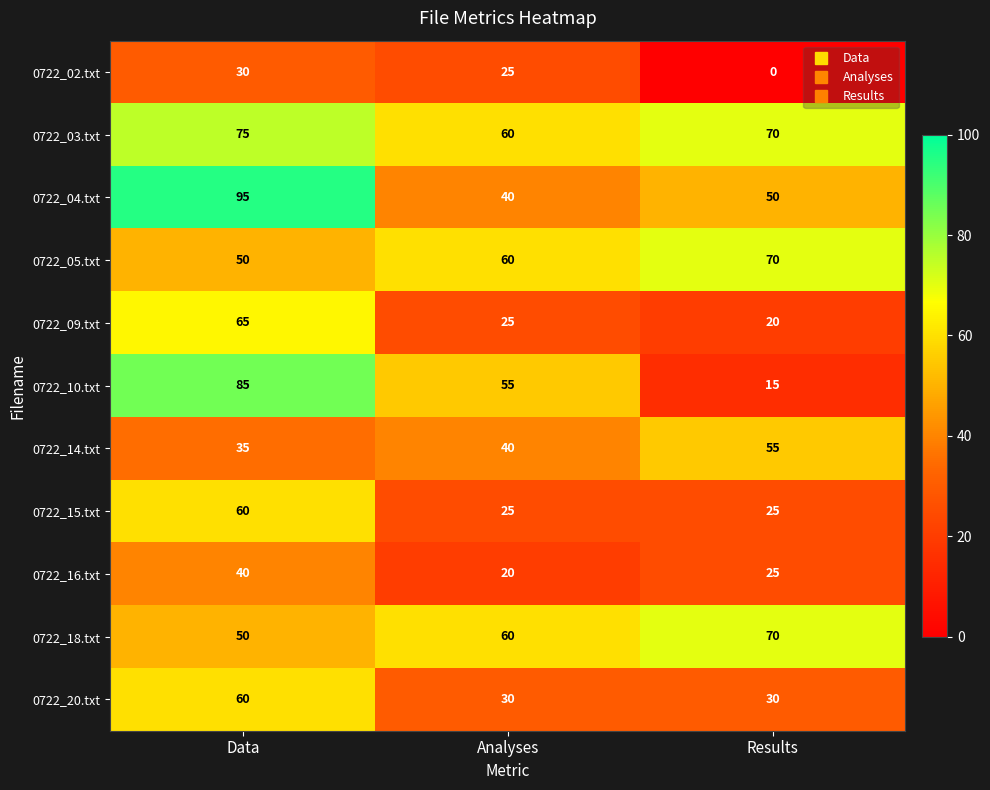

At which label is 0722_18.txt closest to 60?

Analyses